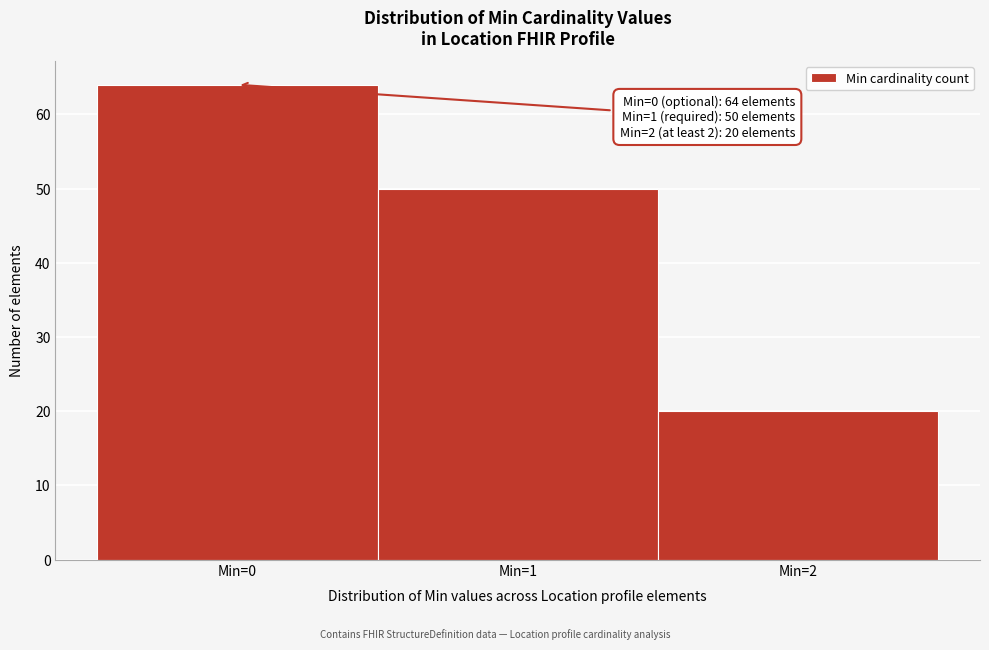

Over which range of the x-axis is the bar tallest?

-0.5 to 0.5